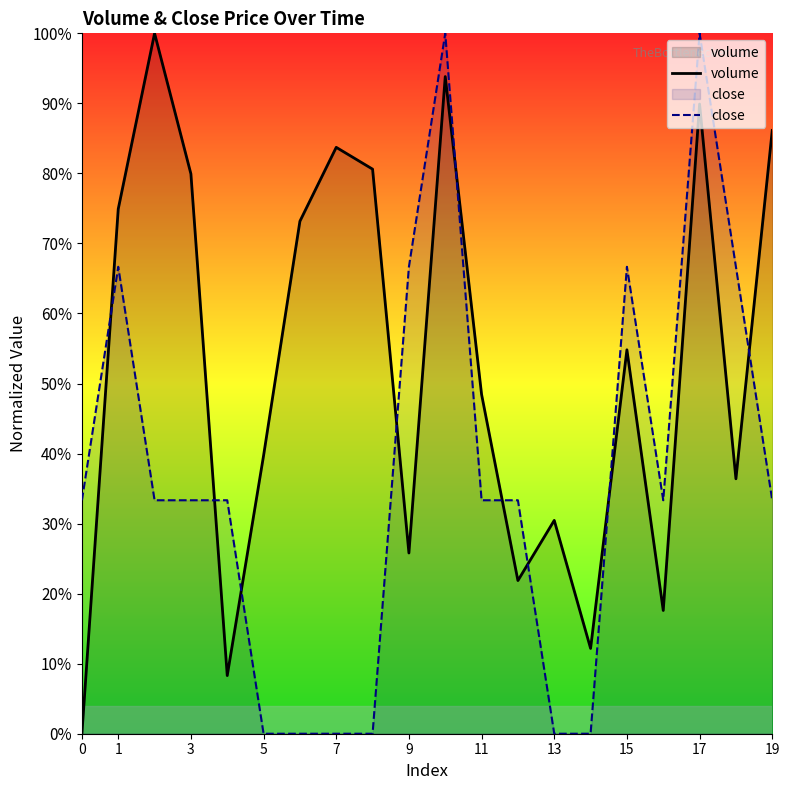

Does the chart display data point markers on the line(s)?

No